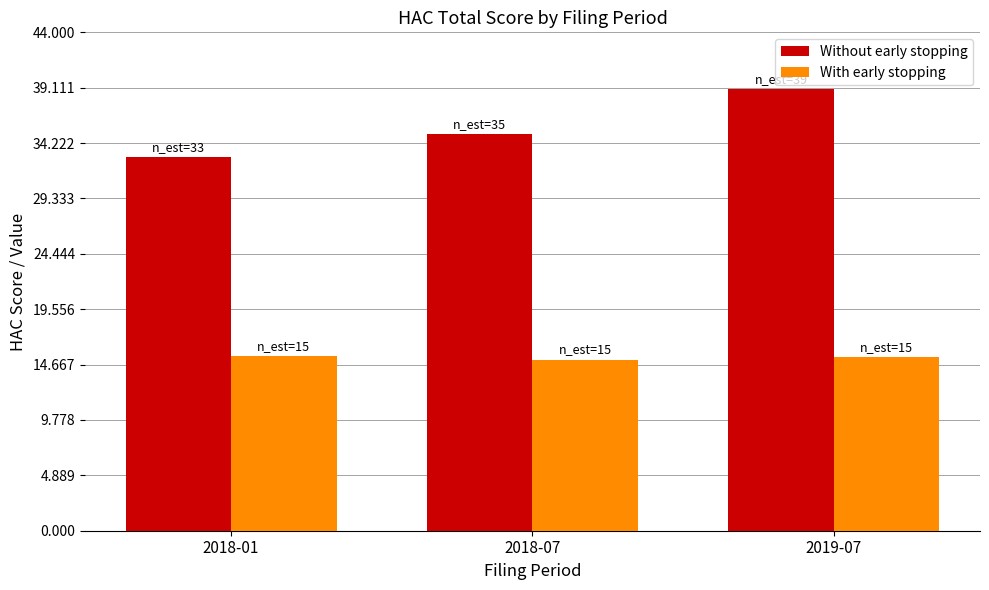

Rank the series by their average value, from highest to lowest.

Without early stopping, With early stopping